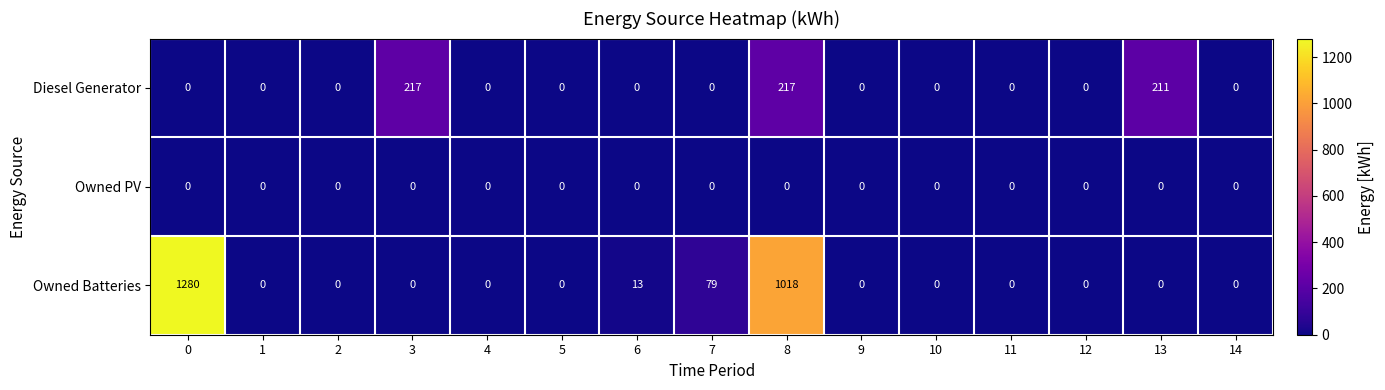

Between 0 and 10, which series saw the biggest shift?

Owned Batteries